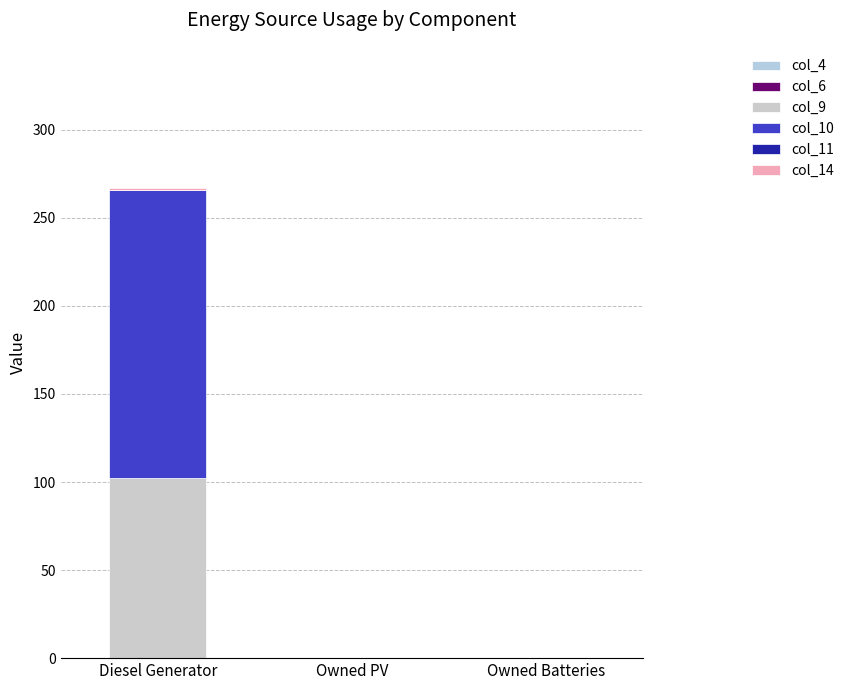

What is the sum of all col_9 values?

102